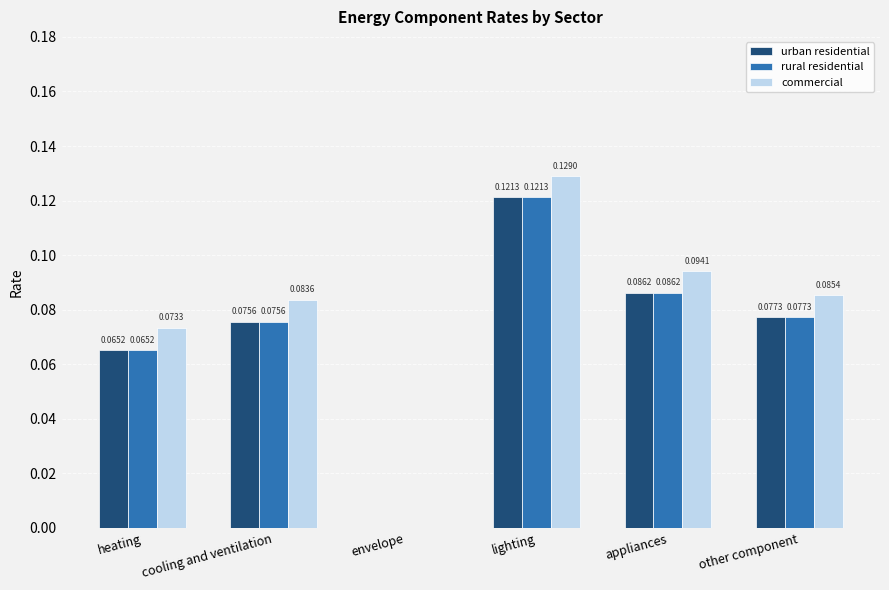

At which label does urban residential reach its peak?

lighting